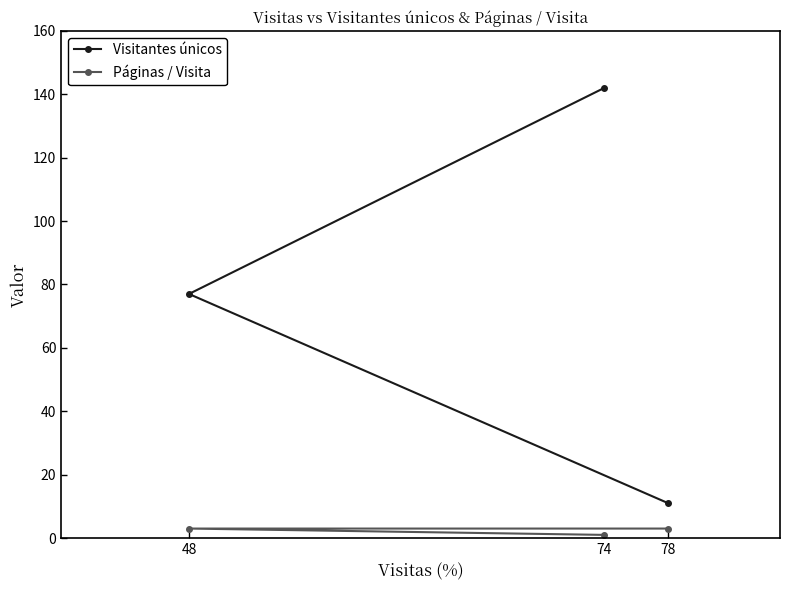

How many values in the Páginas / Visita series are below 3?

1